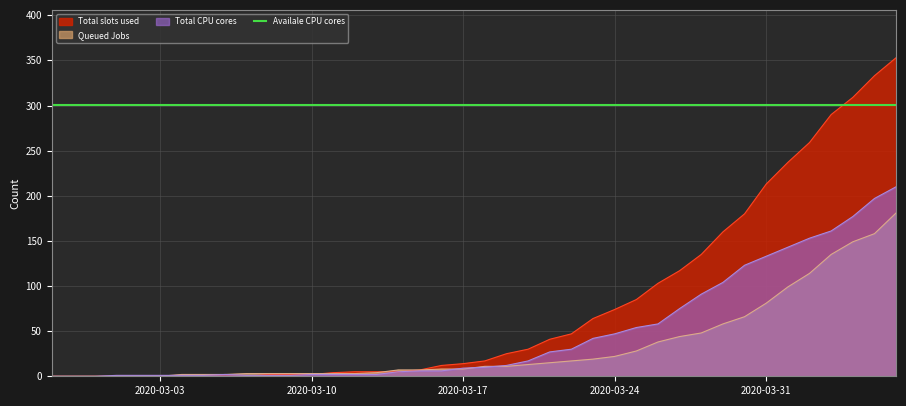

The value of Queued Jobs at 2020-02-28 is 108. True or false?

False